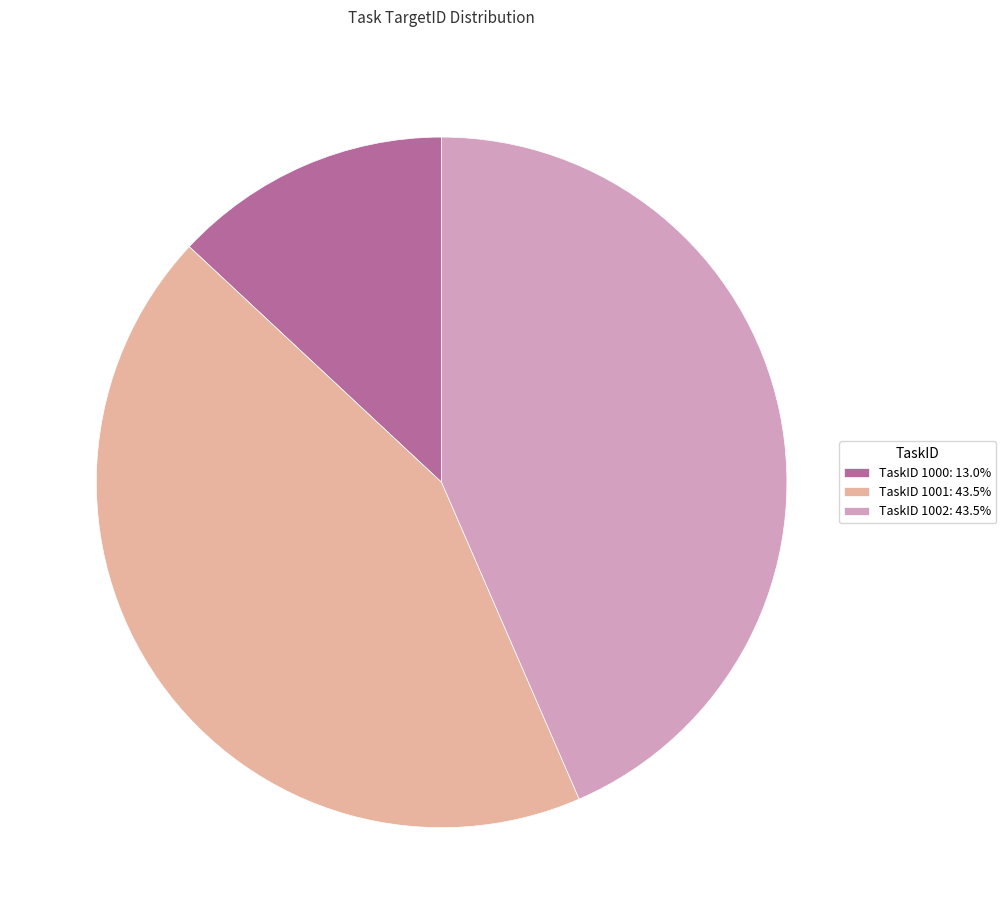

What is the ratio of the value at TaskID 1001: 43.5% to the value at TaskID 1000: 13.0%?

3.3